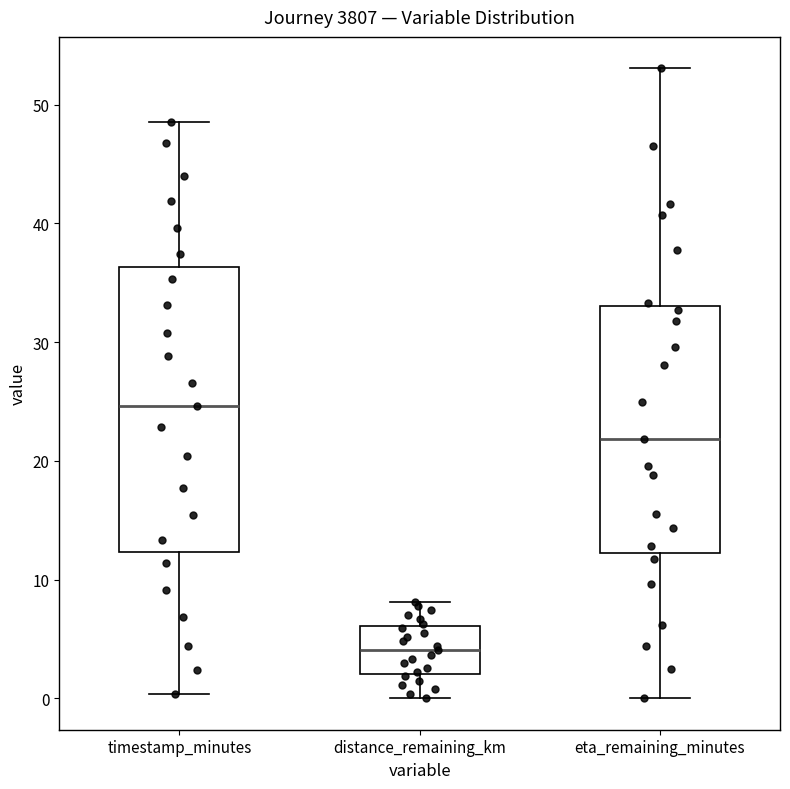

Reading left to right, read every box against the y-axis: the position of its median line, the range the box covers, and the ends of its whiskers. The values are not printed on the chart, so give them approximately, as read against the axis.

timestamp_minutes: median 25, box 12 to 36, whiskers 0 to 49
distance_remaining_km: median 4, box 2 to 6, whiskers 0 to 8
eta_remaining_minutes: median 22, box 12 to 33, whiskers 0 to 53